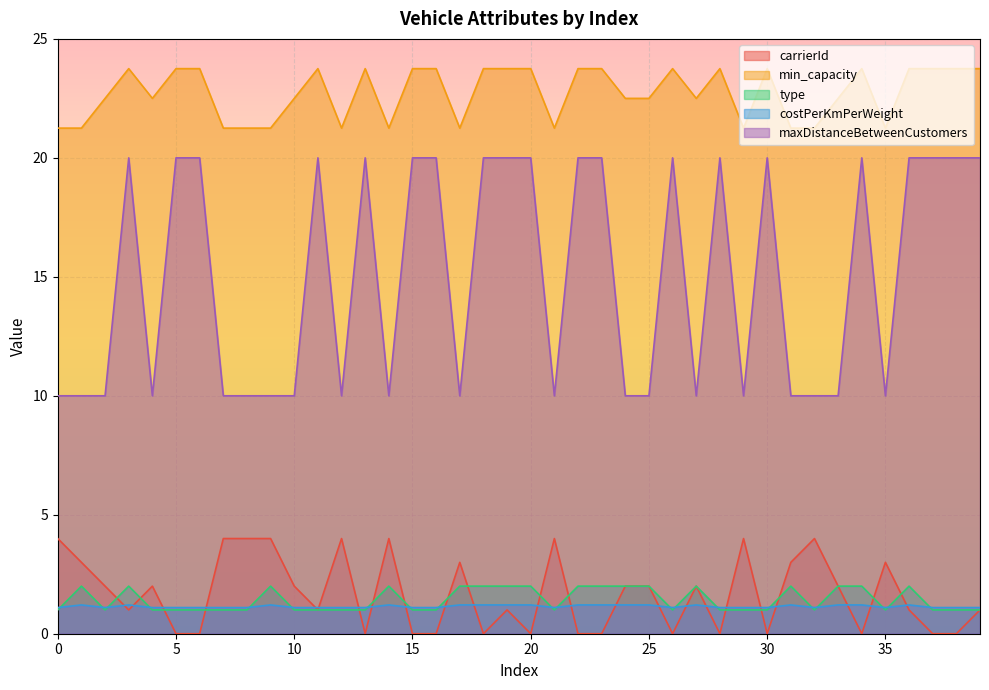

What is the difference between the maximum and minimum values in the min_capacity series?

2.5